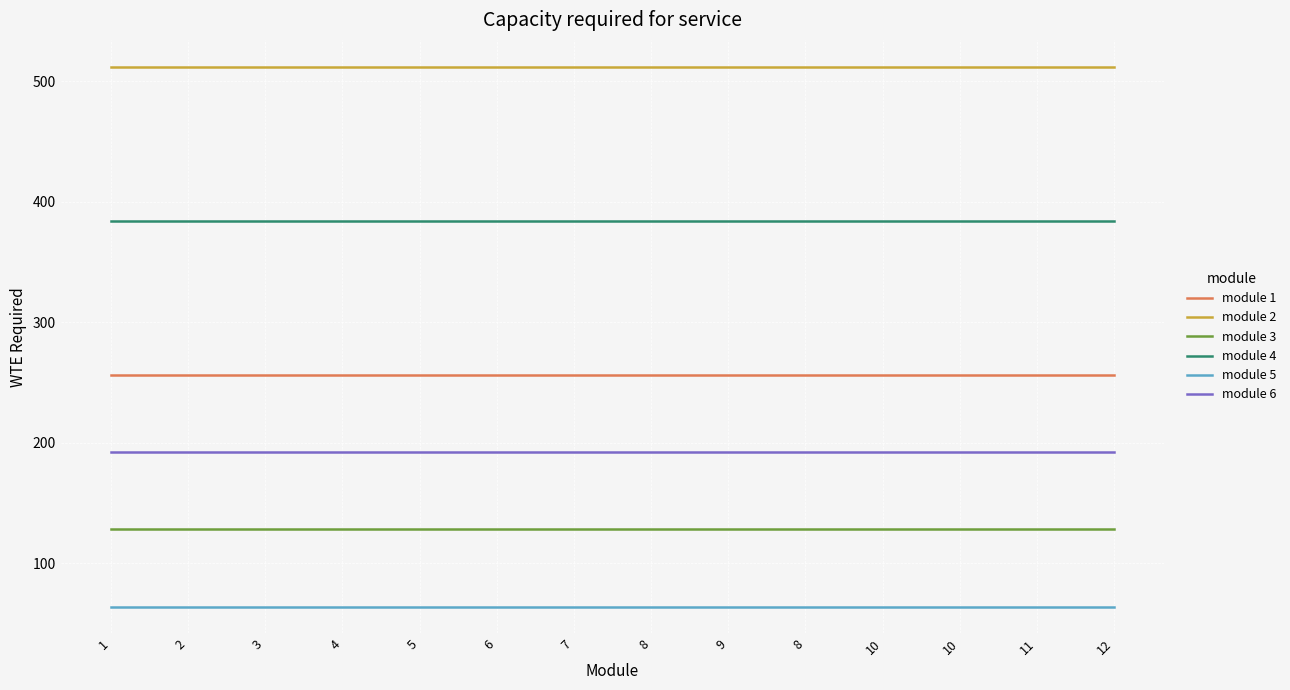

What are all the series names shown in the legend?

module 1, module 2, module 3, module 4, module 5, module 6